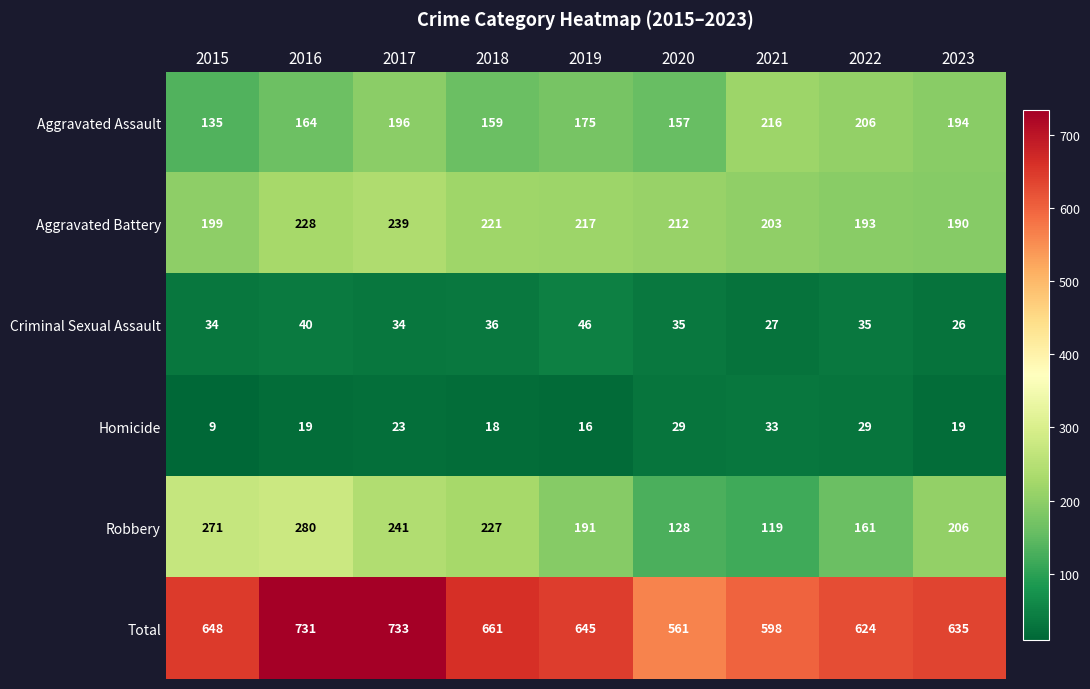

What is the approximate value of Total at 2016?

731